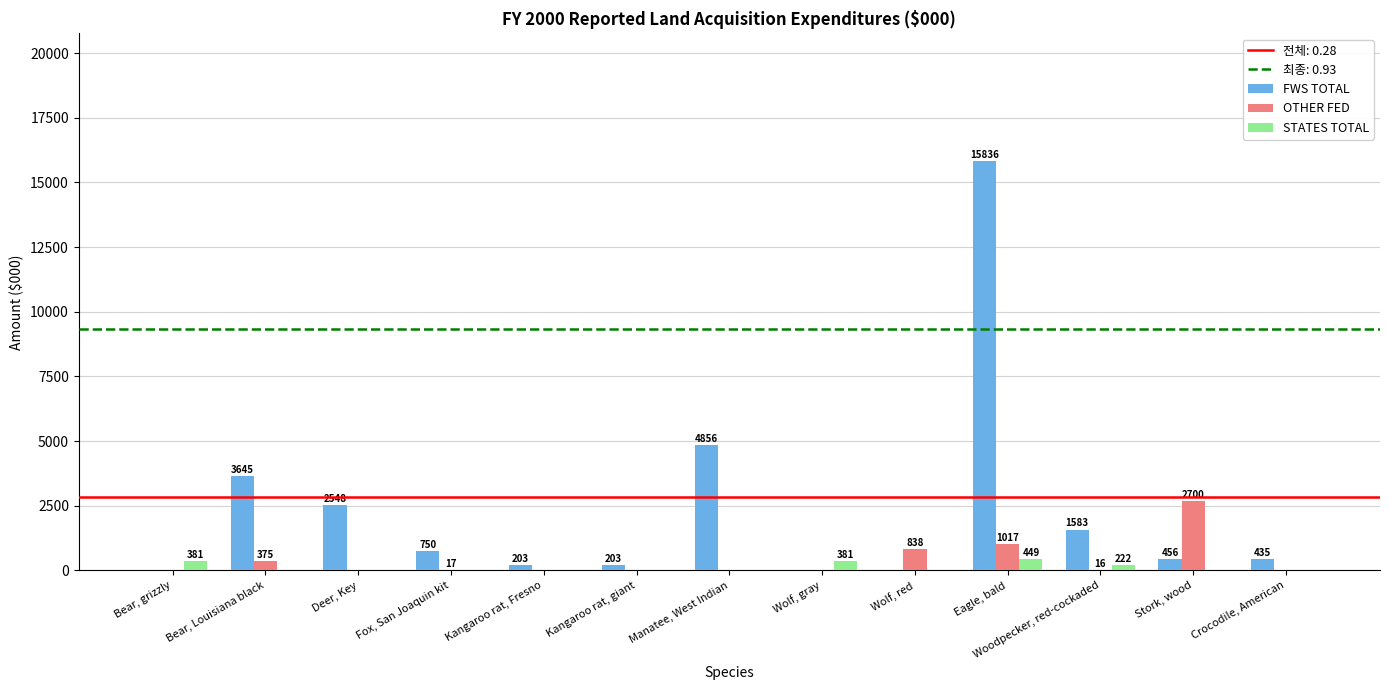

The value of OTHER FED at Manatee, West Indian is 0.0. True or false?

True